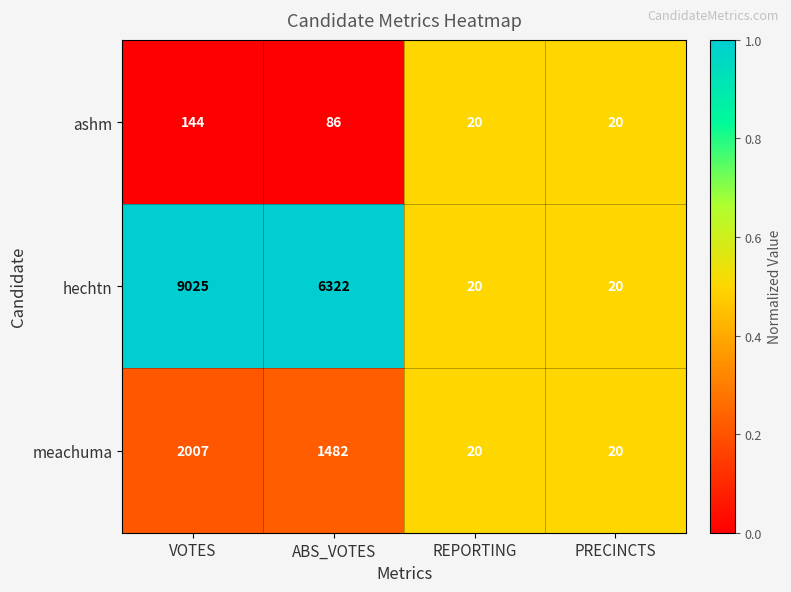

What is the approximate value of meachuma at ABS_VOTES?

1482